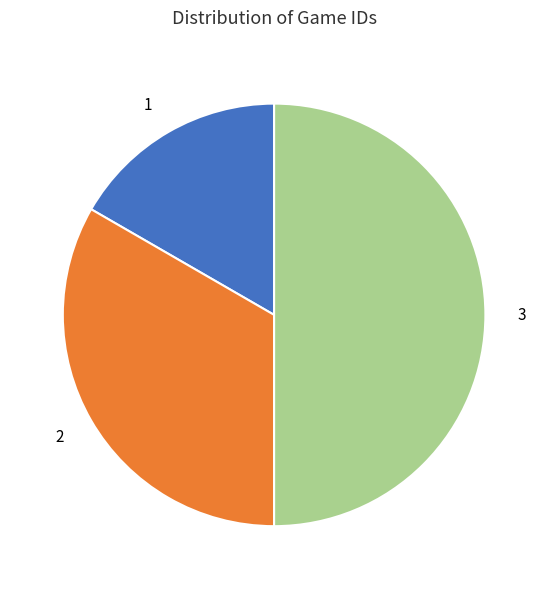

Which has a higher value, 2 or 3?

3